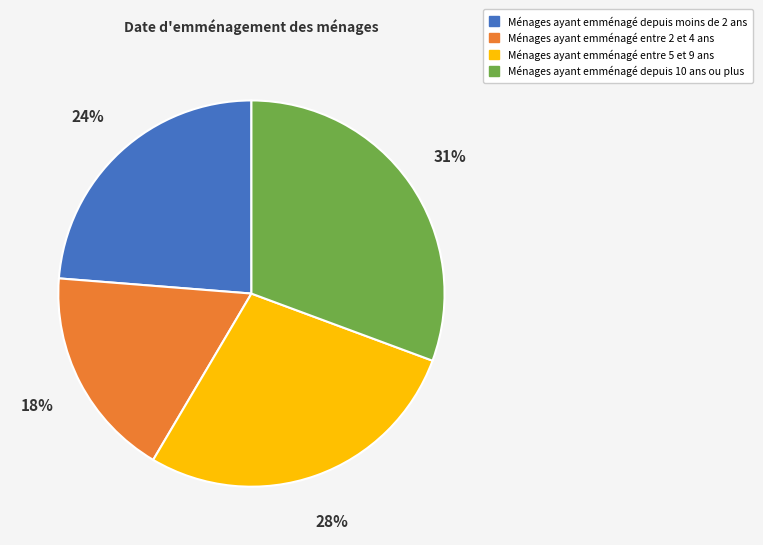

How many segments does this pie chart have?

4